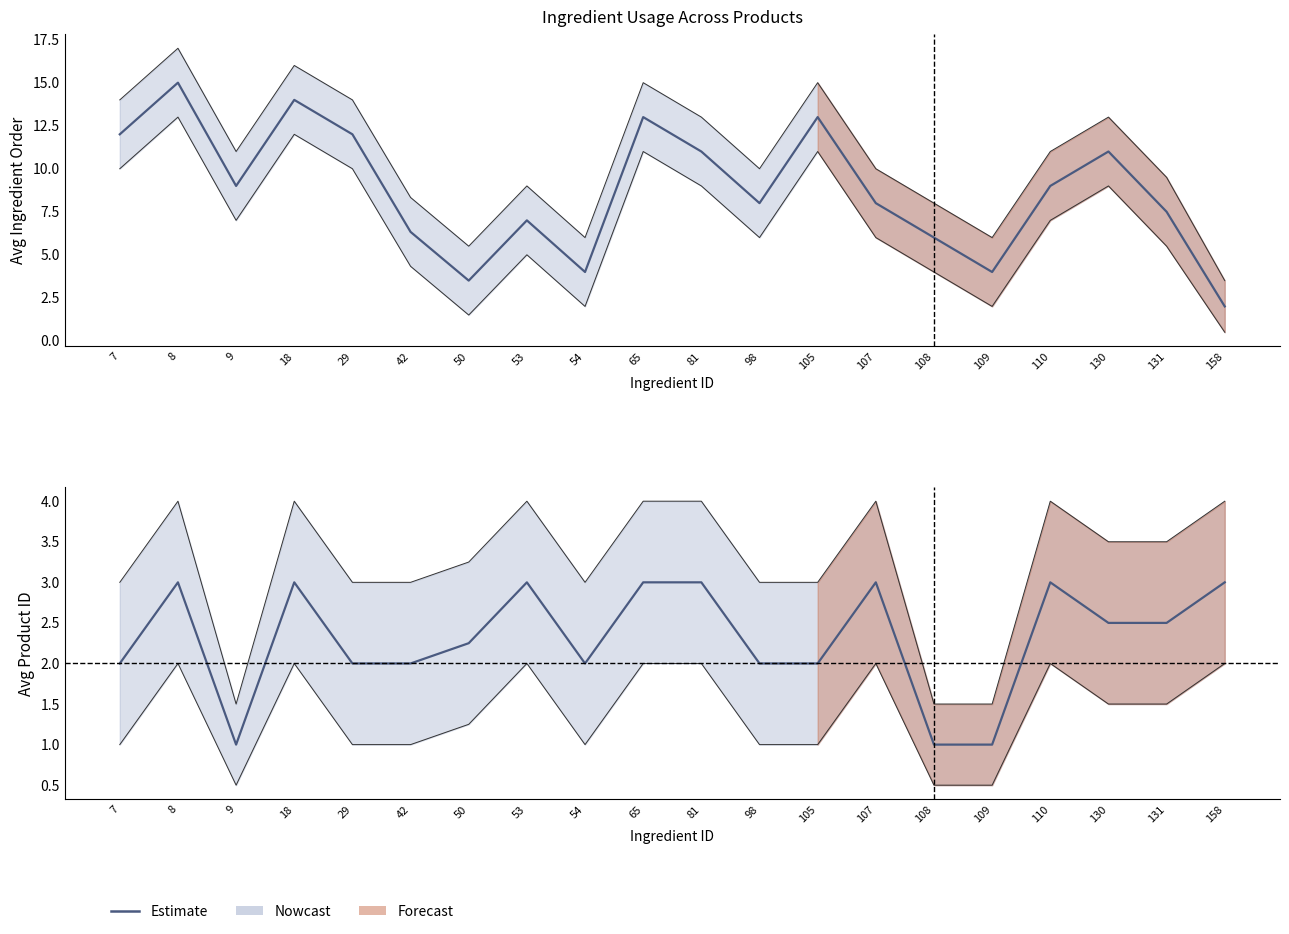

What is the difference between the values at 29 and 109?

1.0